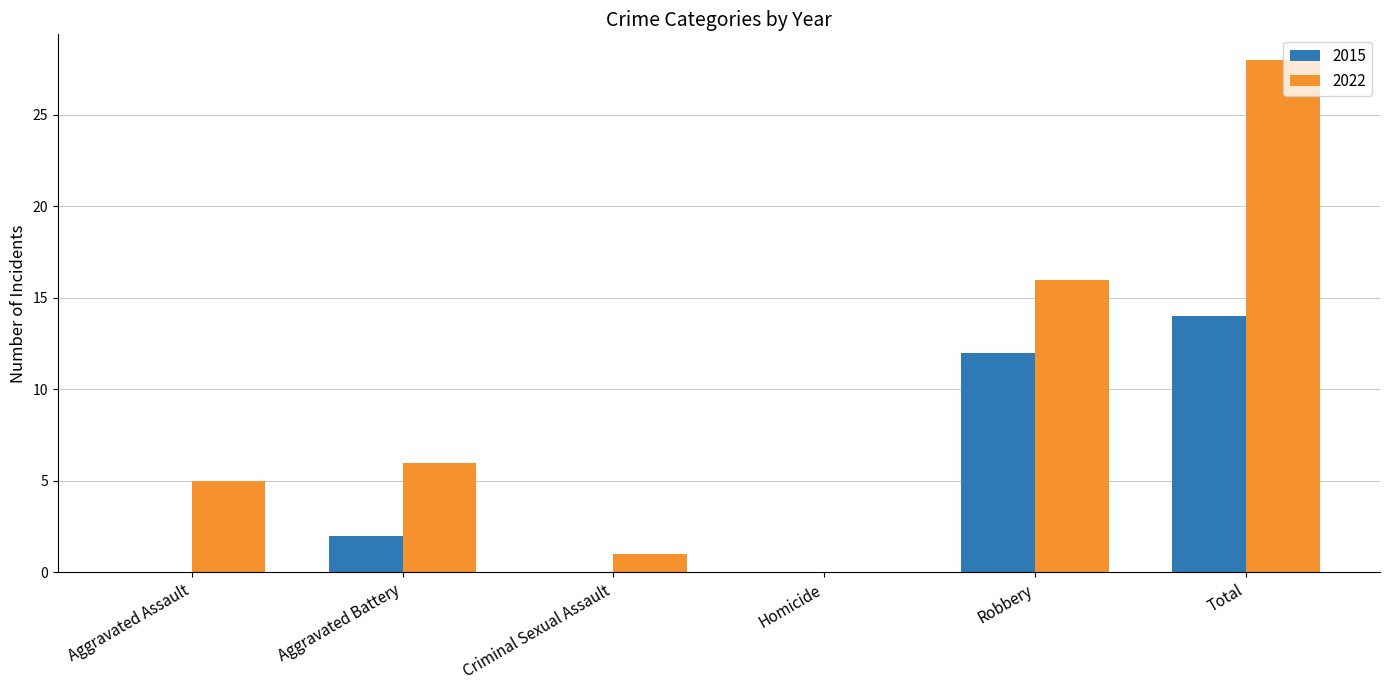

Which series changed the most between Aggravated Battery and Total?

2022